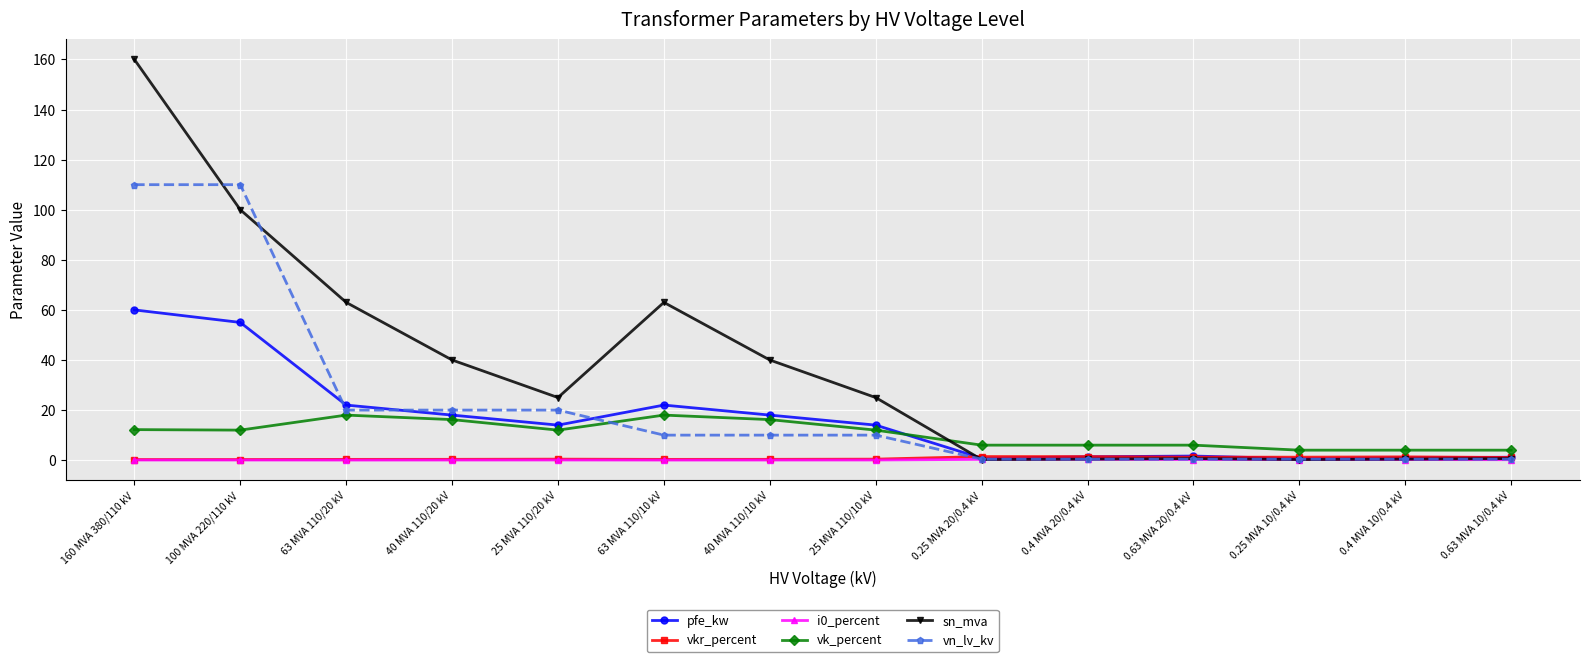

What is the value of the sn_mva point at the 6th from the left?

63.0